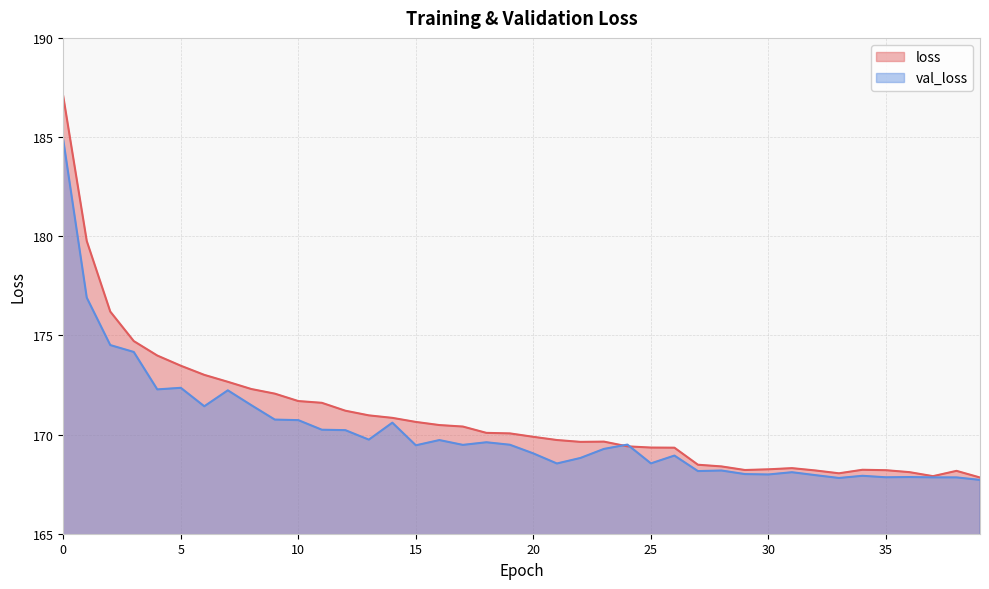

In loss, how many points are higher than both neighbors (excluding endpoints)?

4